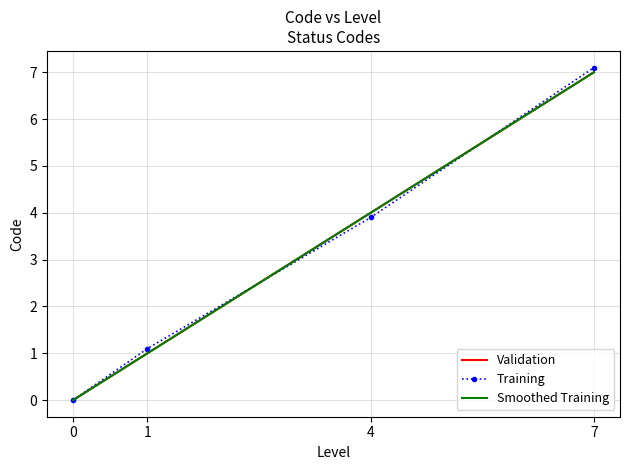

The value of Smoothed Training at 7 is 7.0. True or false?

True